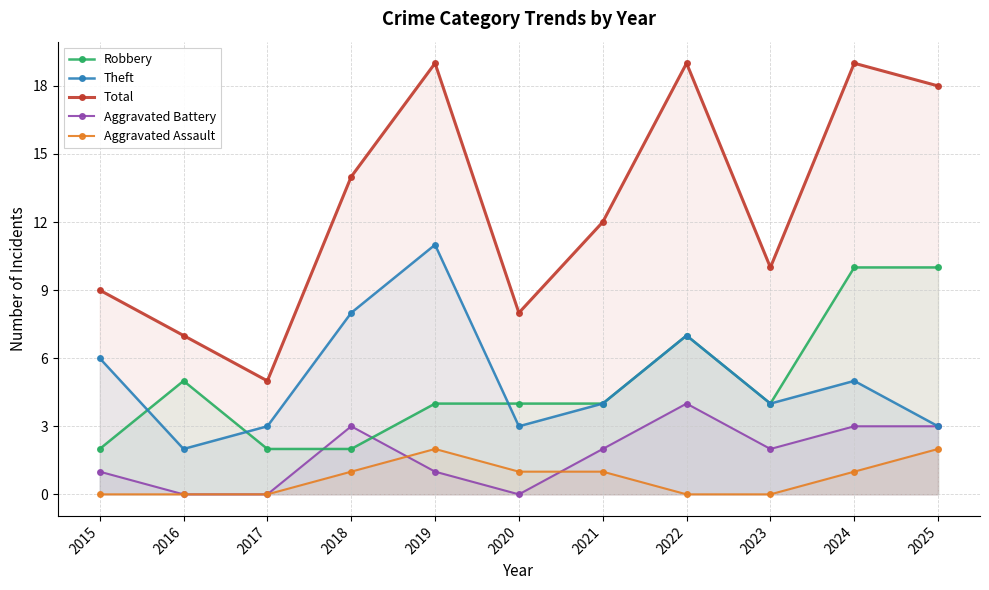

Which series has the largest total across all categories?

Total